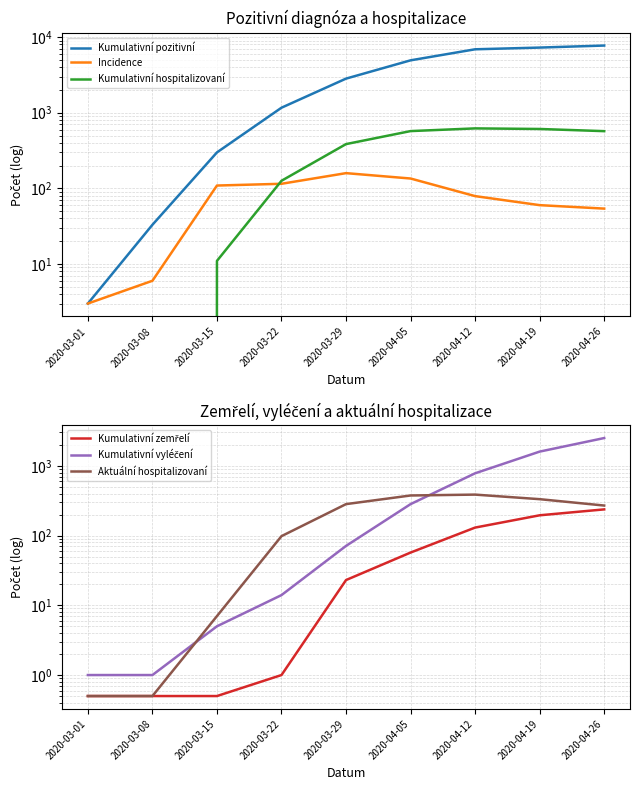

What is the maximum value for Kumulativní hospitalizovaní?

621.0